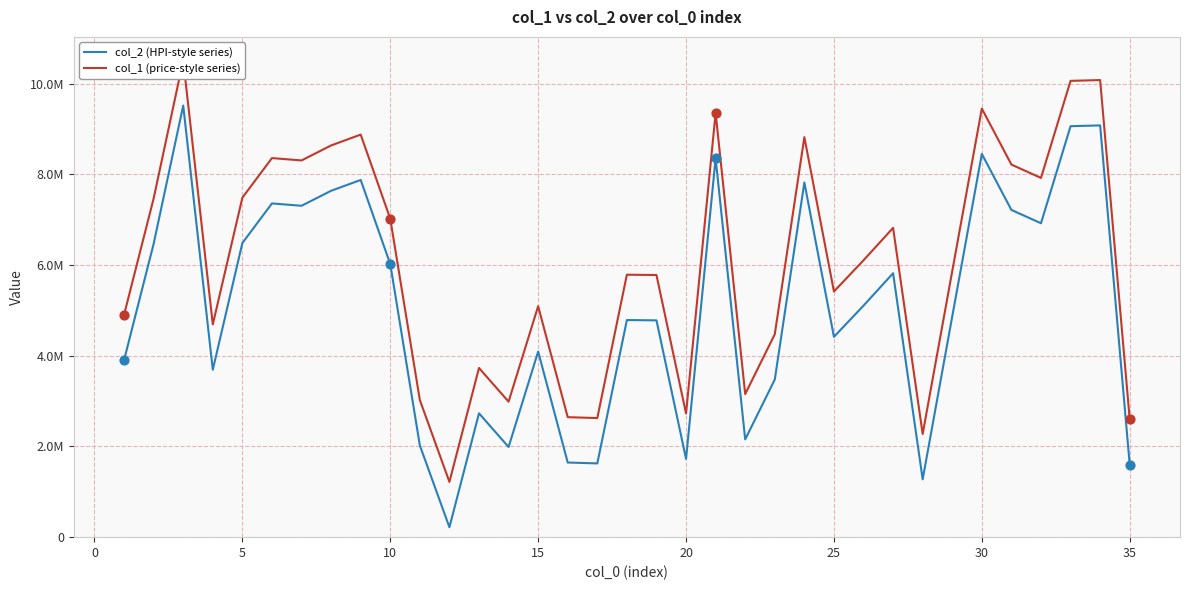

Which series has the largest total across all categories?

col_1 (price-style series)